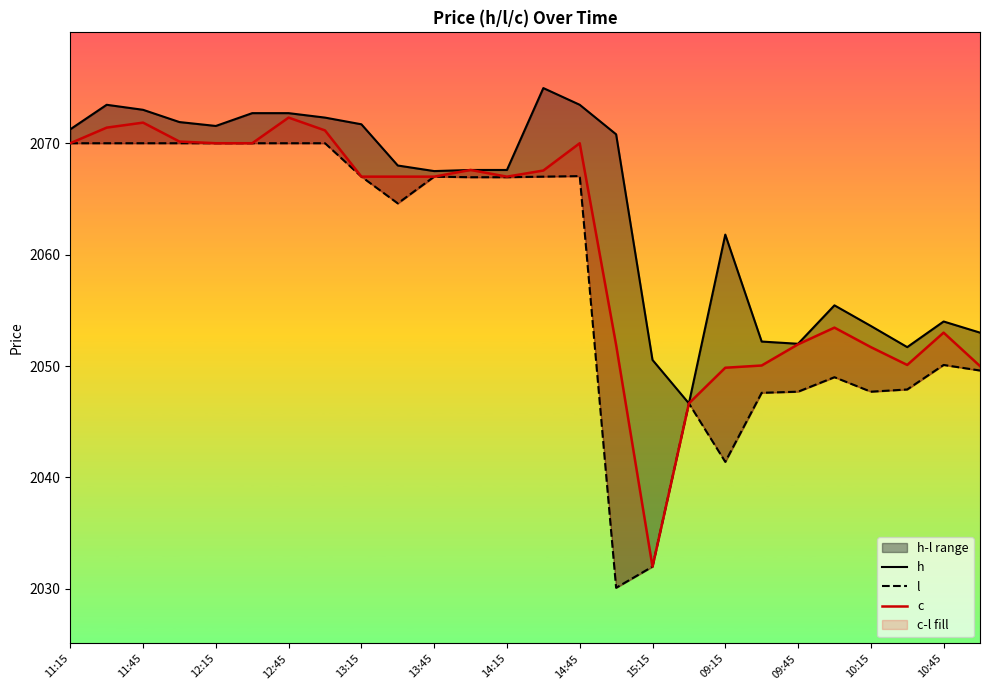

What is the sum of all h values?

53671.4